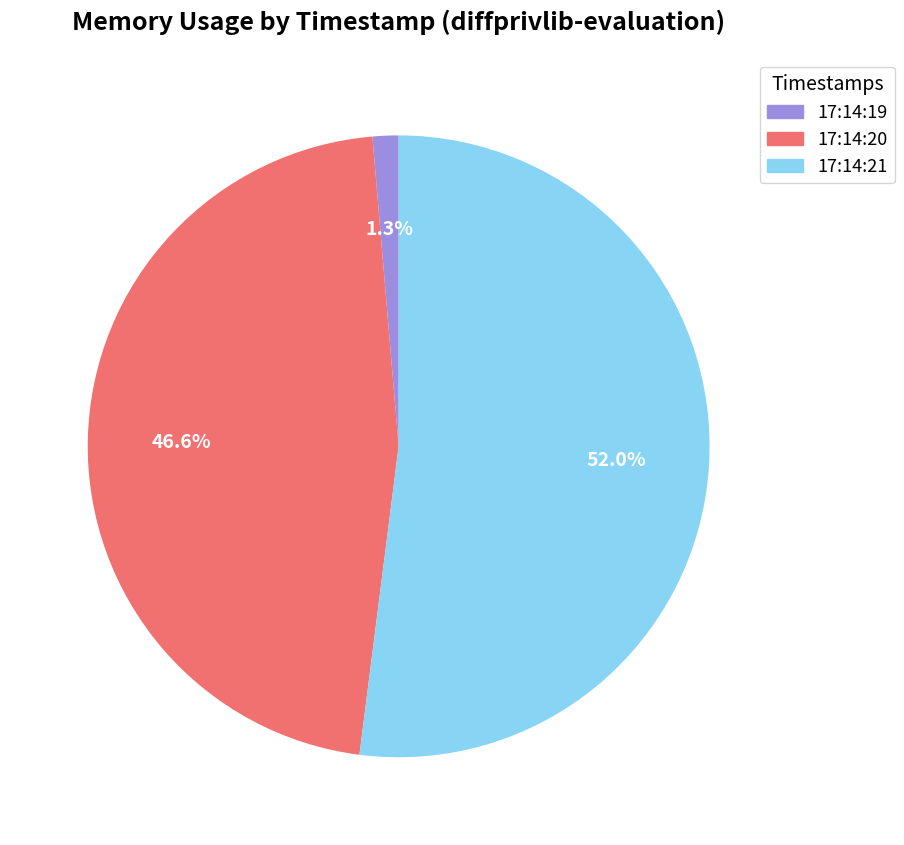

Count the number of slices in the pie.

3